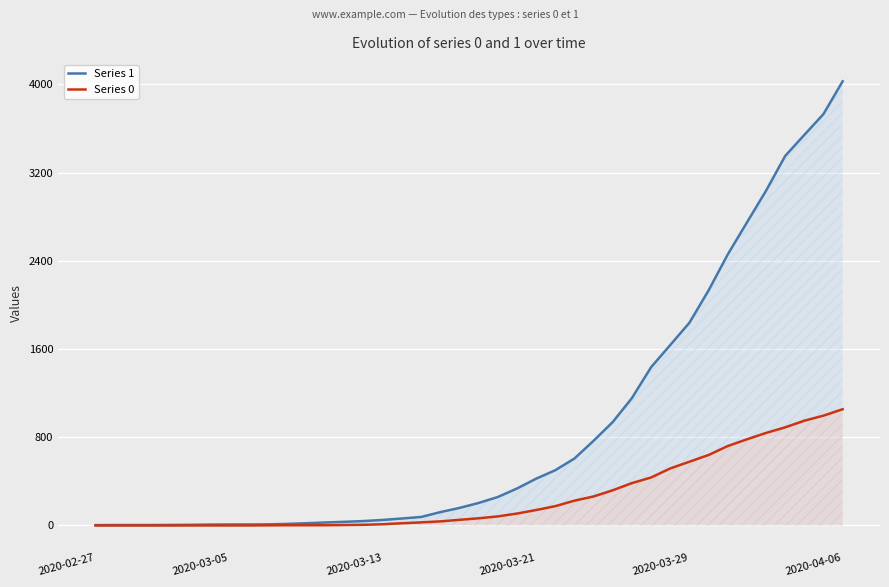

The Series 1 series shows 9 at 2020-03-29. True or false?

False